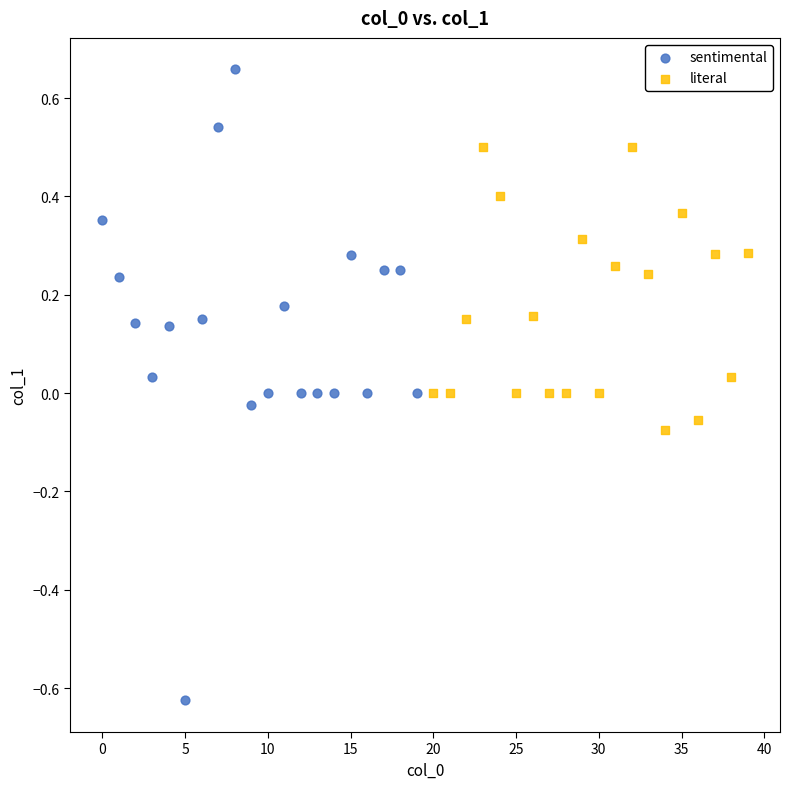

Which series reaches the maximum Y coordinate?

sentimental